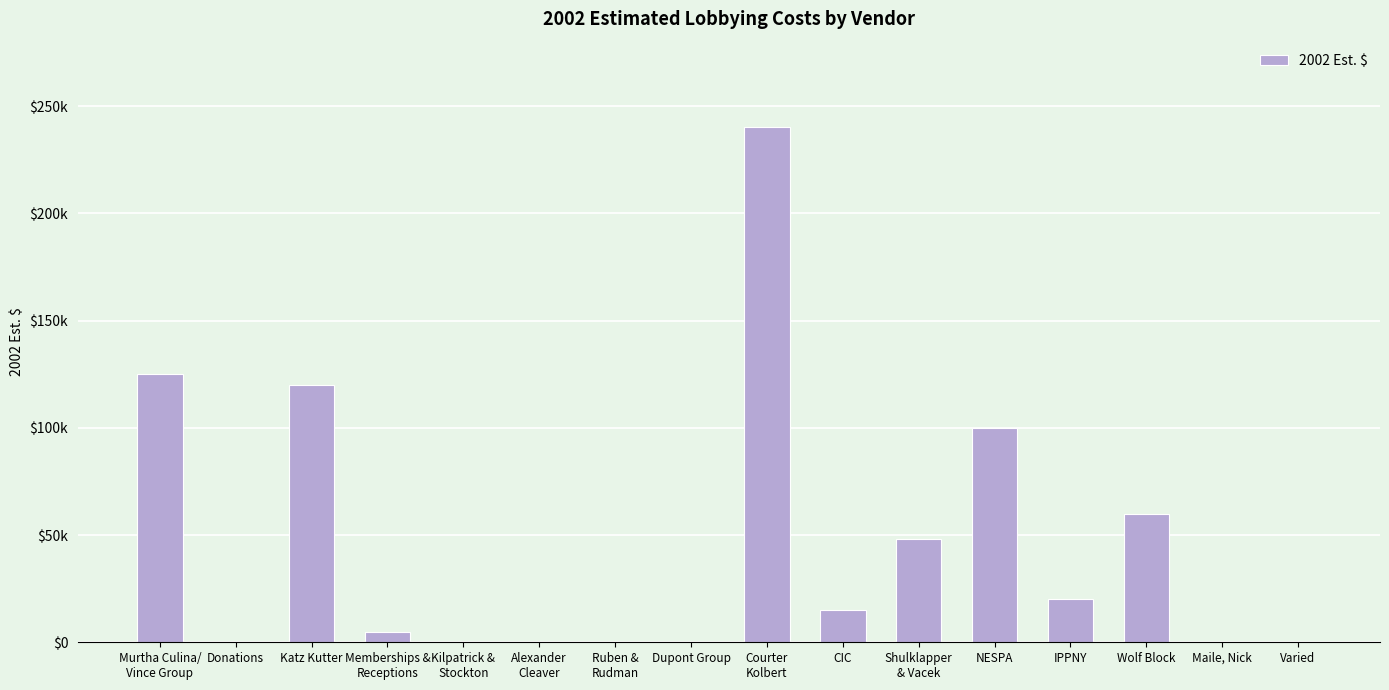

Rank the categories by value from lowest to highest.

Donations, Kilpatrick &
Stockton, Alexander
Cleaver, Ruben &
Rudman, Dupont Group, Maile, Nick, Varied, Memberships &
Receptions, CIC, IPPNY, Shulklapper
& Vacek, Wolf Block, NESPA, Katz Kutter, Murtha Culina/
Vince Group, Courter
Kolbert